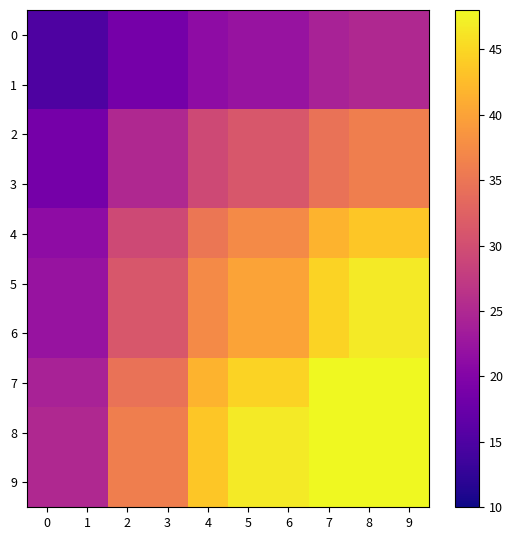

Between 3 and 0, which is larger?

3